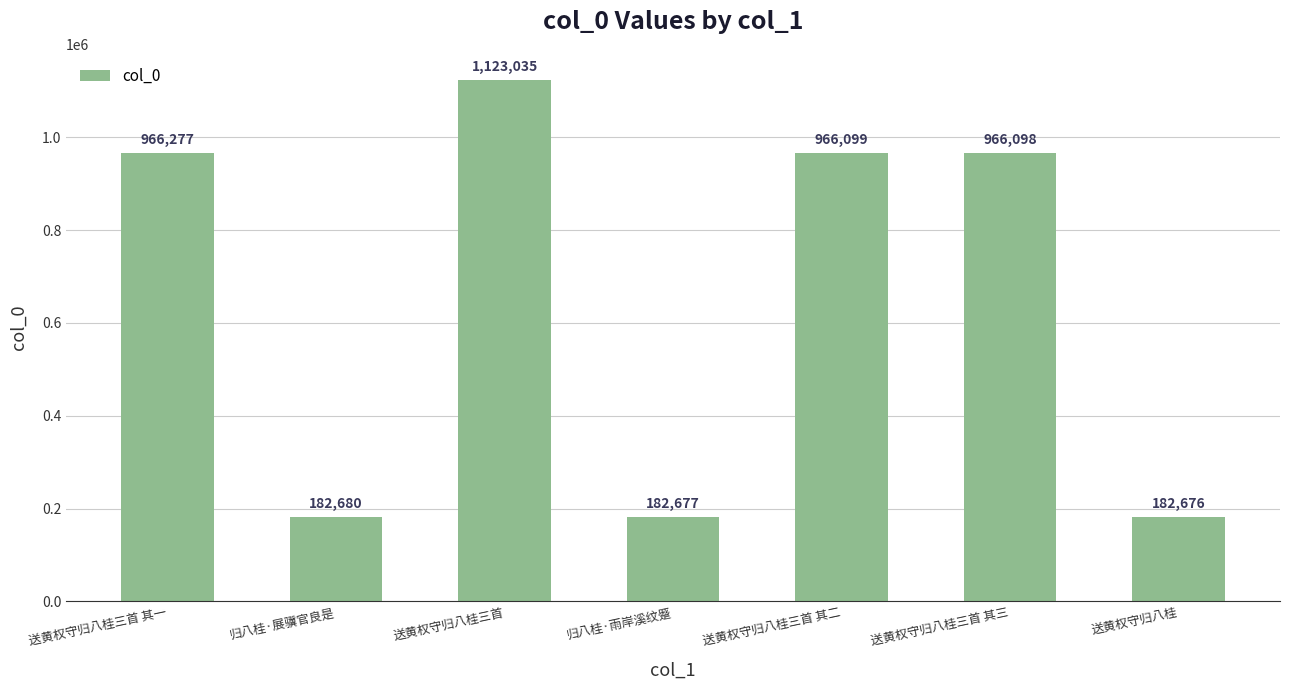

At which category does the chart reach its minimum across all series?

送黄权守归八桂